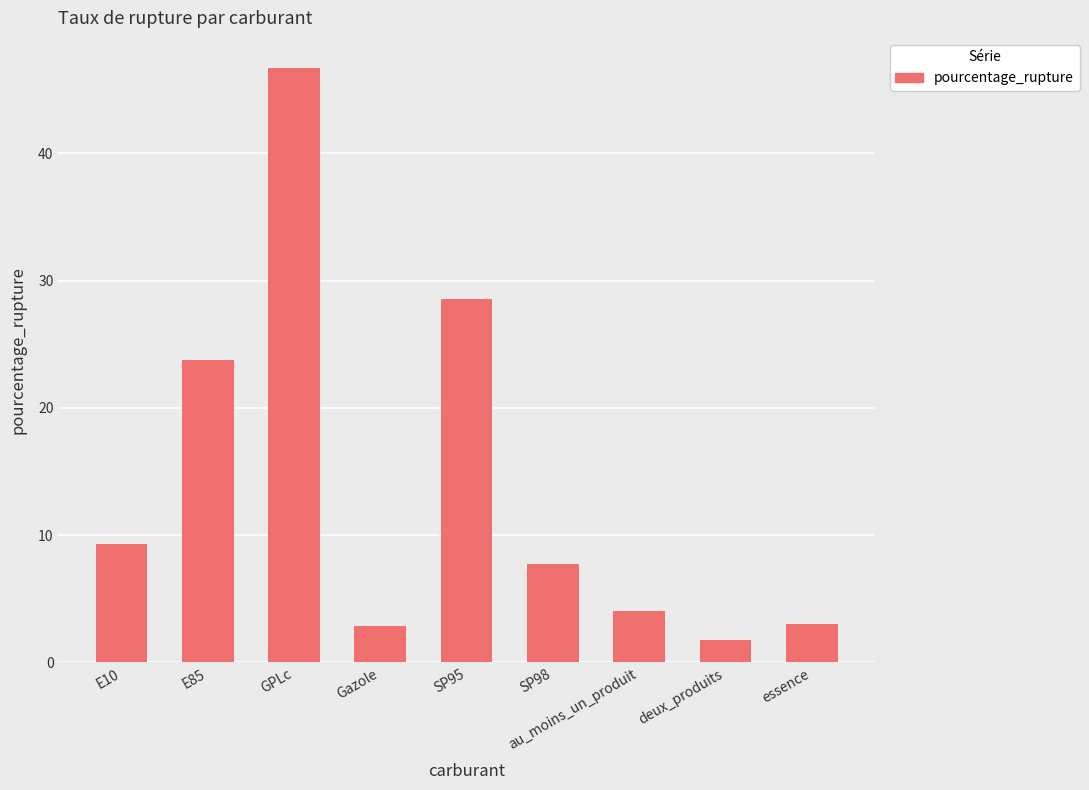

What is the label of the 6th bar from the left?

SP98